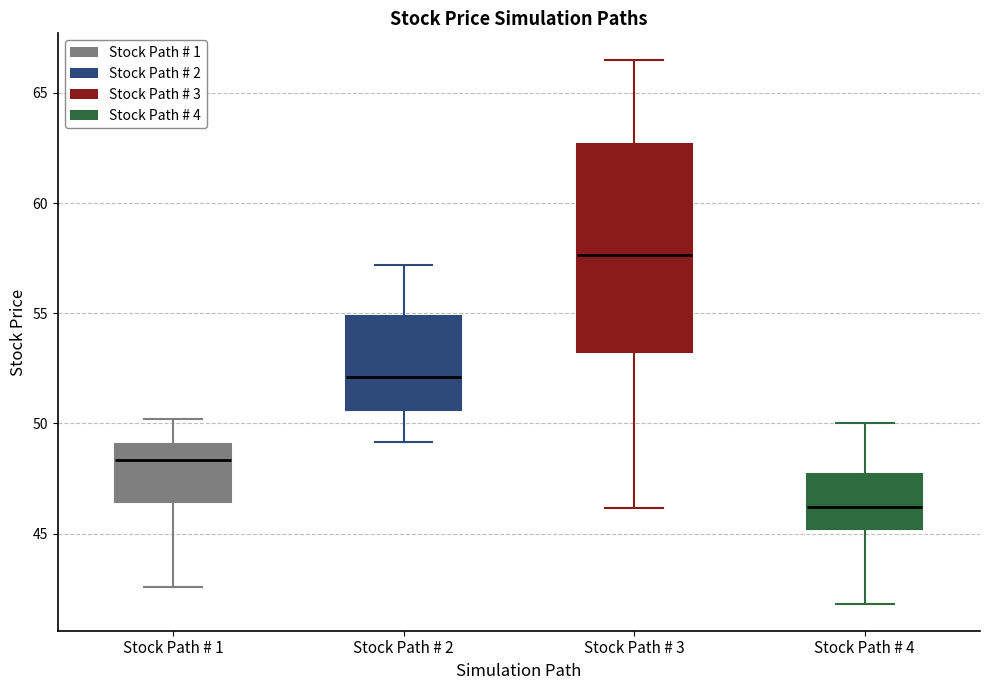

Which box has the highest median line?

Stock Path # 3